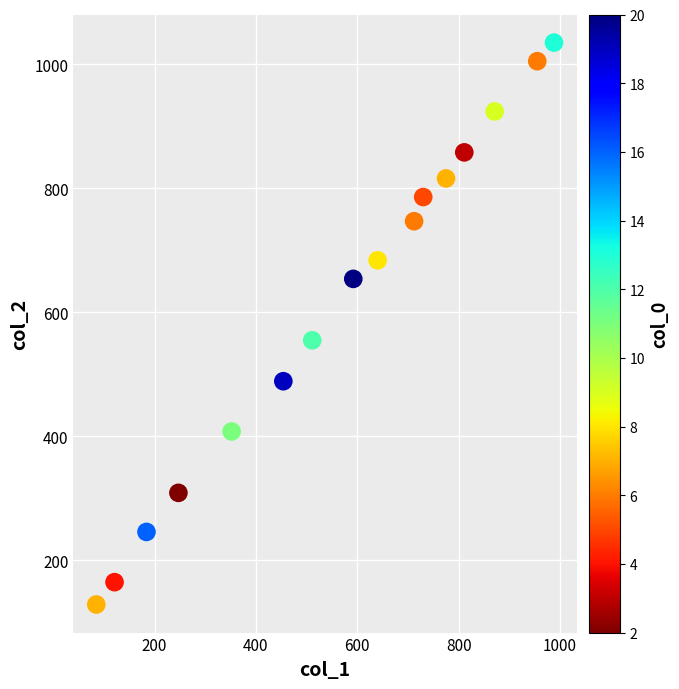

What is the range of Y values (max minus min)?

906